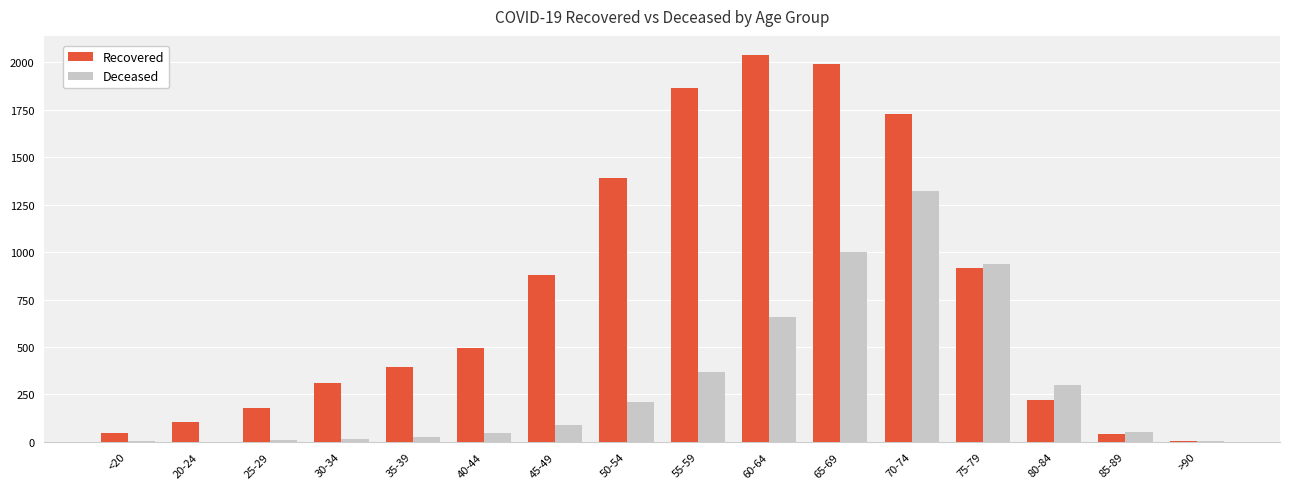

What is the sum of all Deceased values?

5047